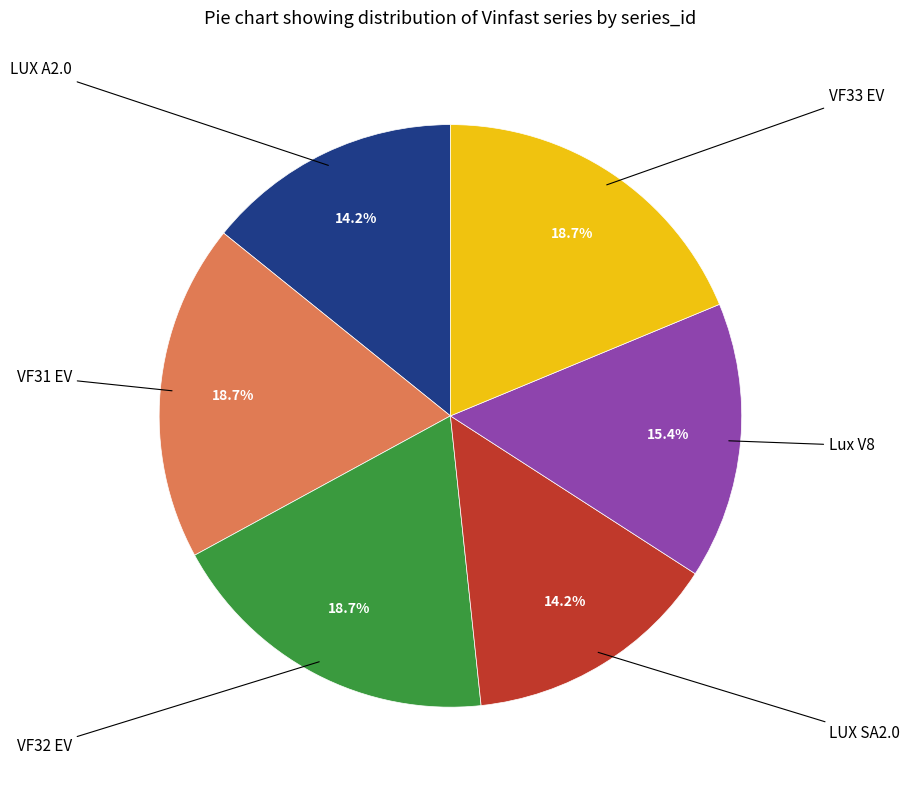

Does any single category account for the majority?

No